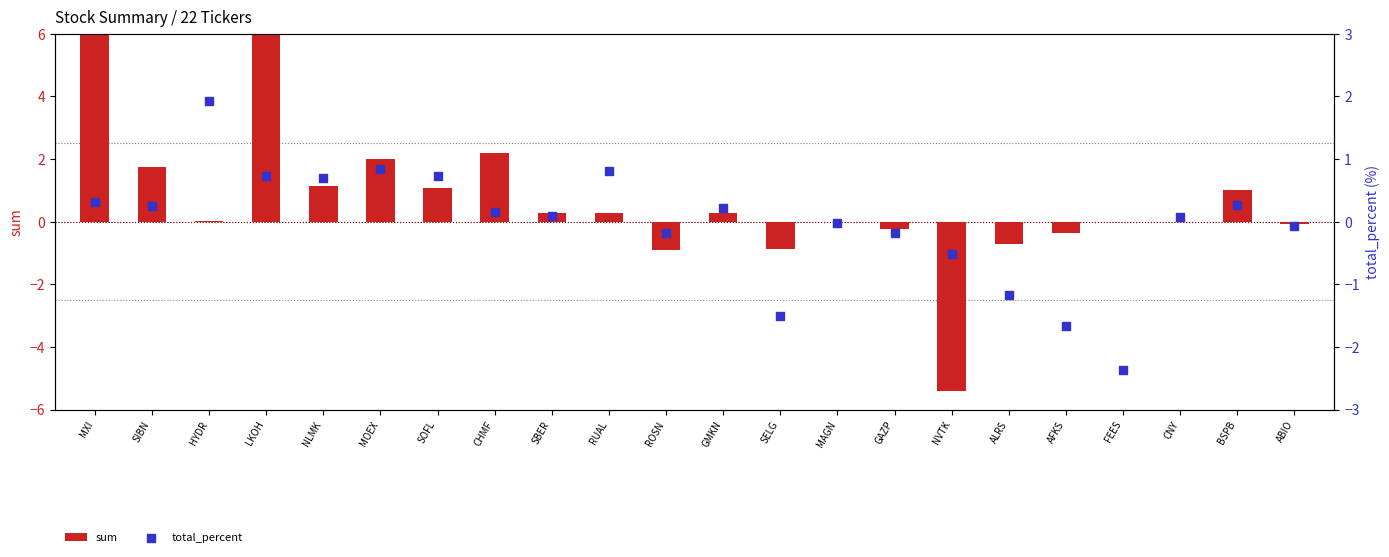

Which series reaches the minimum Y coordinate?

sum